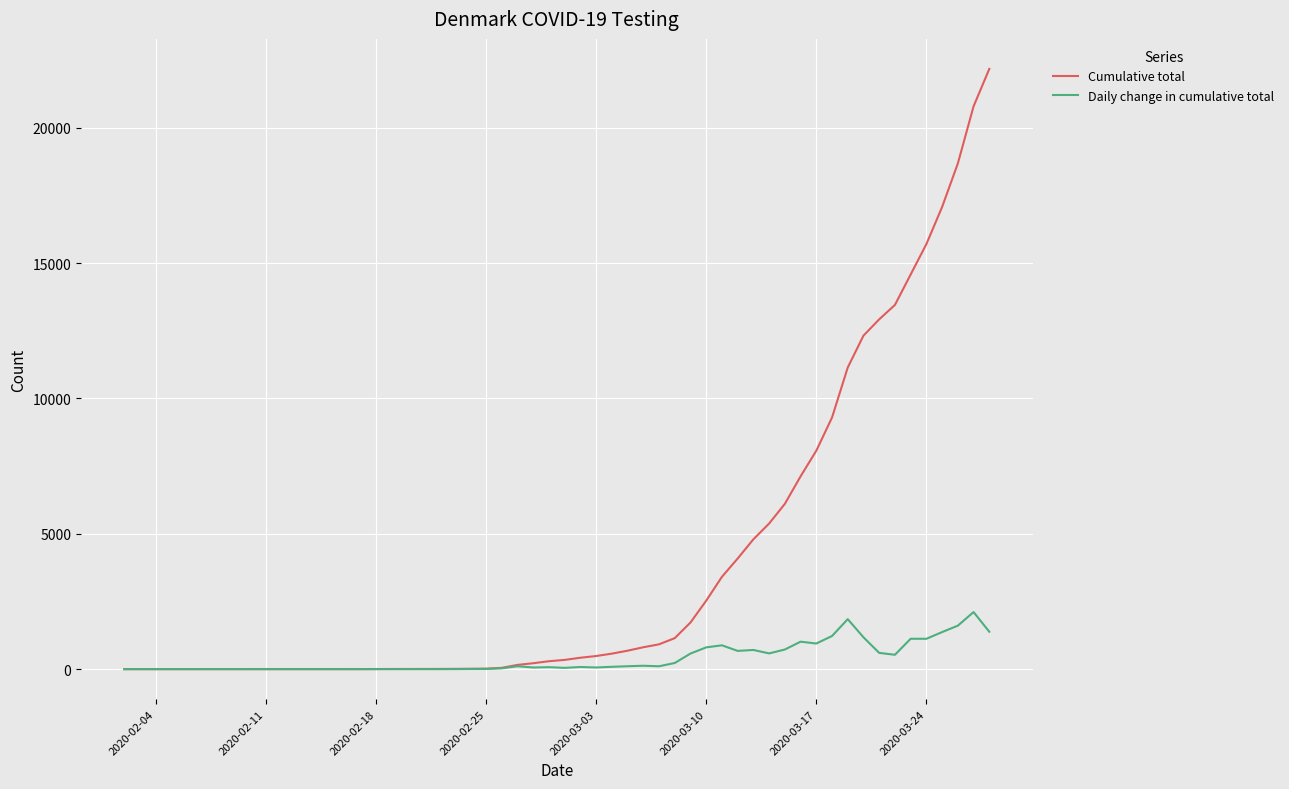

At how many categories does at least one series exceed 5705?

14